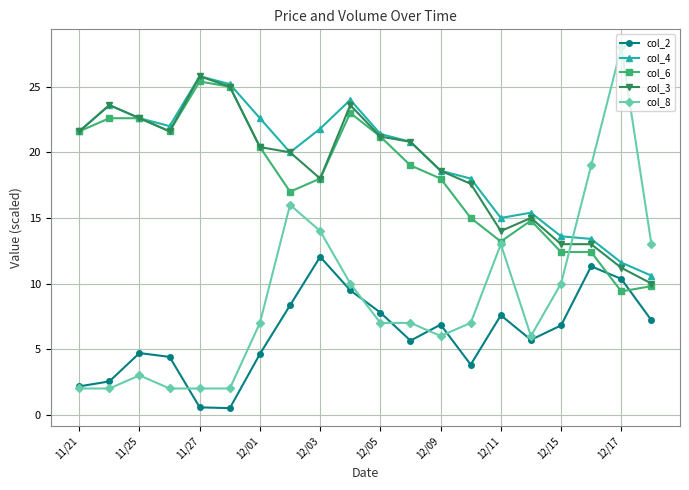

True or false: col_4 and col_2 intersect in this chart.

False